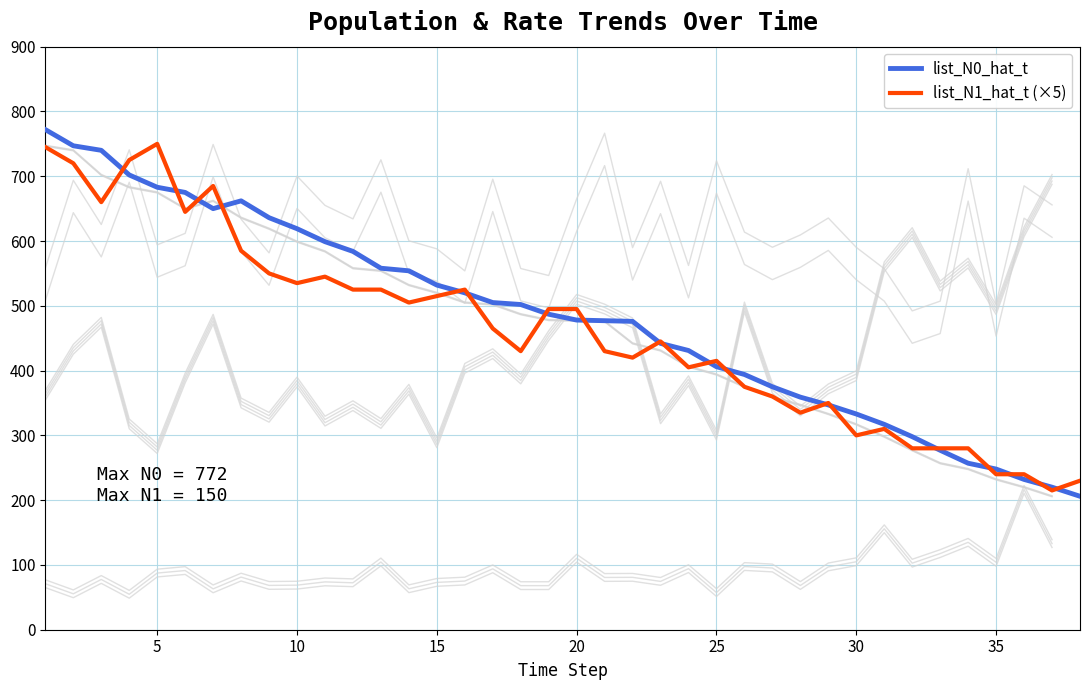

What is the maximum value shown in the chart?

772